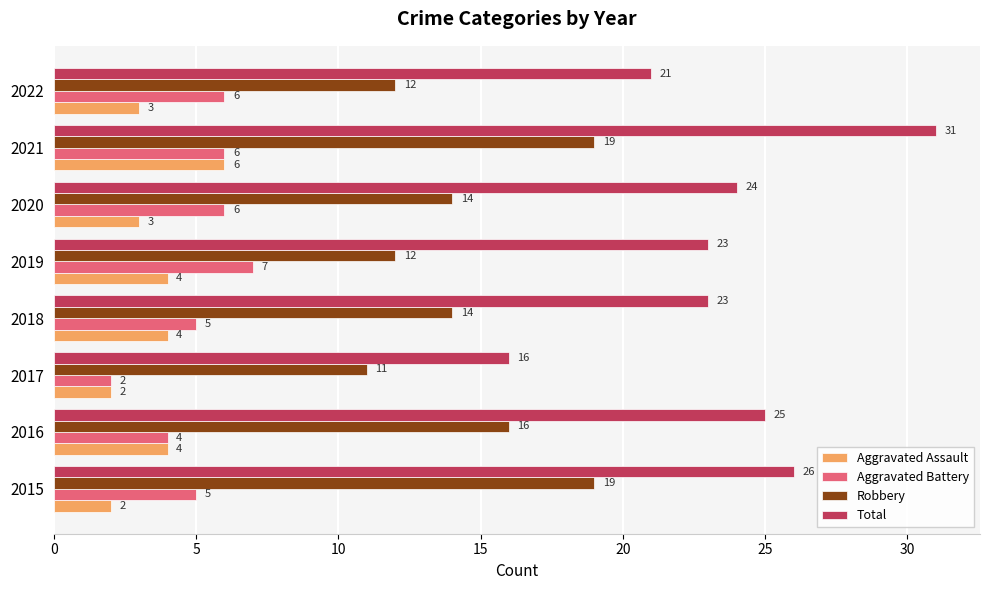

Rank the series by their maximum value, from highest to lowest.

Total, Robbery, Aggravated Battery, Aggravated Assault